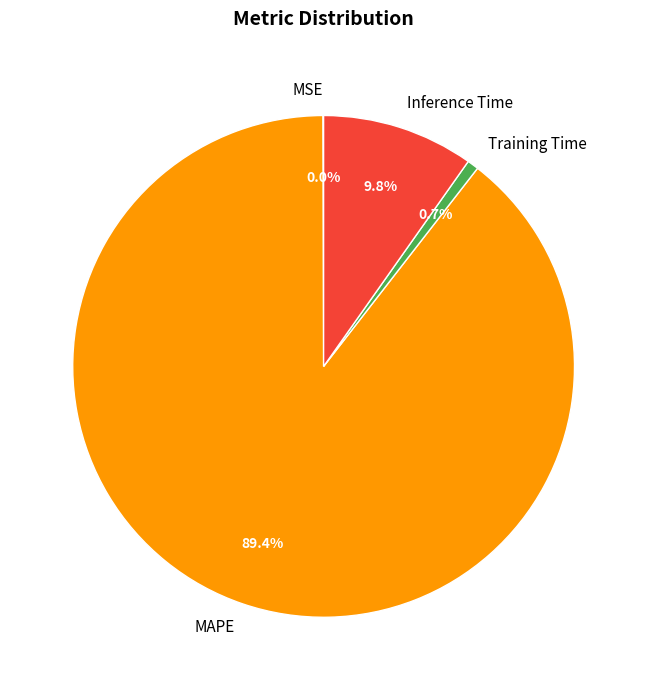

Between Training Time and Inference Time, which is larger?

Inference Time